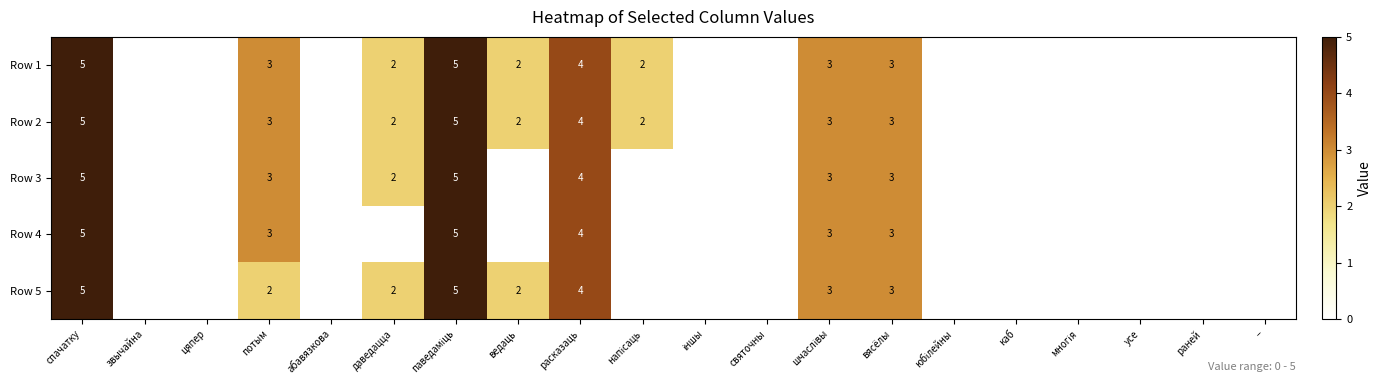

What is the difference between the second highest and second lowest values in the Row 5 series?

5